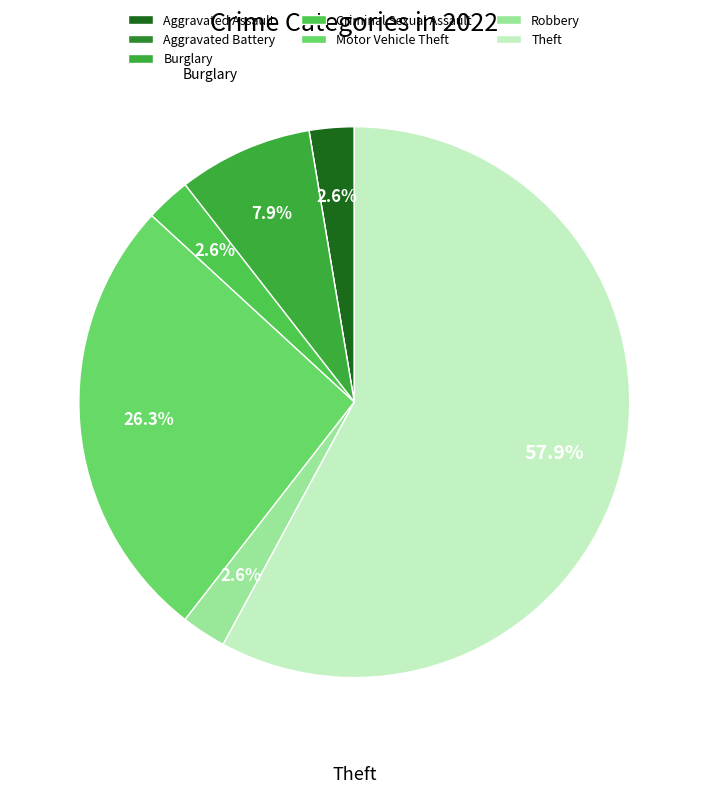

What portion of the pie excludes Theft?

42.1%